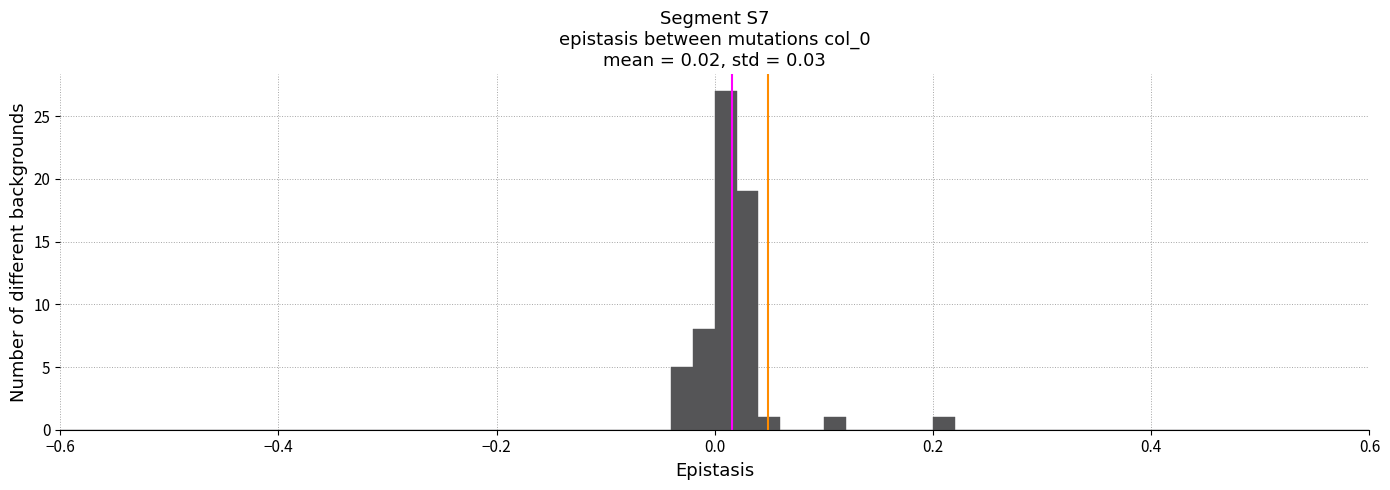

Read against the x-axis, roughly where is the centre of the tallest bar?

0.02